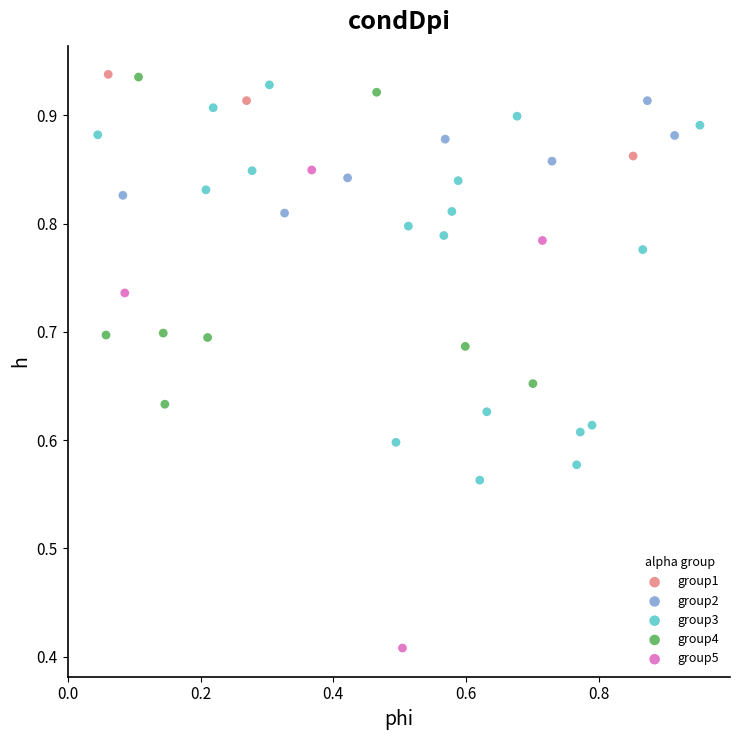

Which series has the widest spread of Y values?

group5